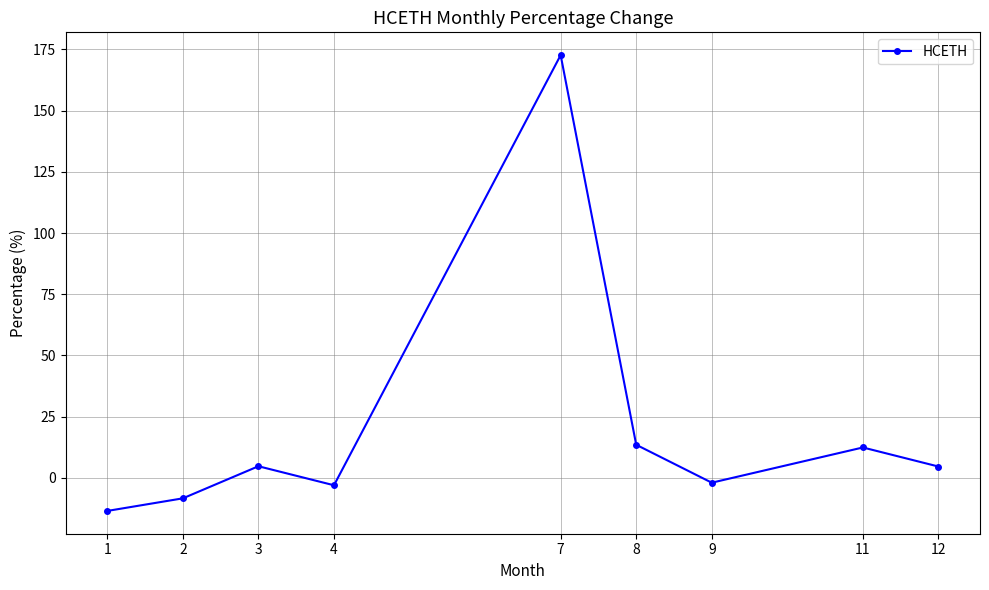

What is the minimum value shown in the chart?

-13.5